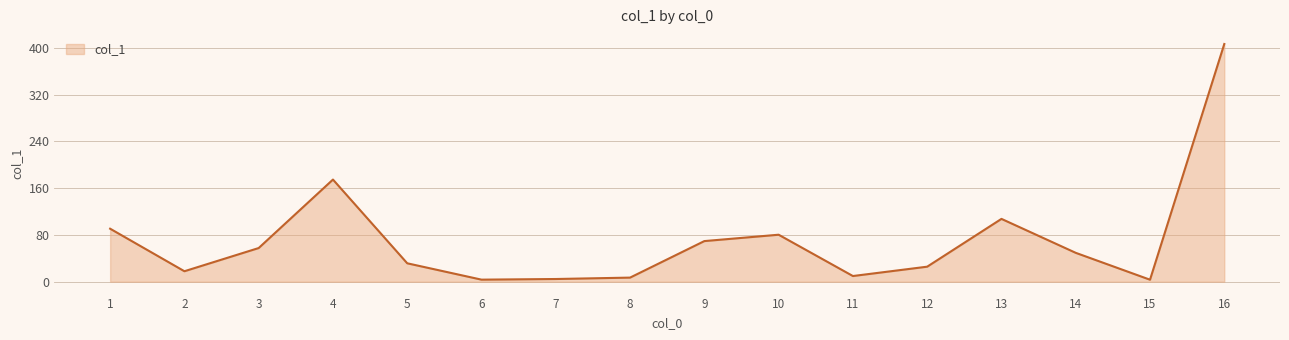

Is it true that the value at 14 is 49.4?

True